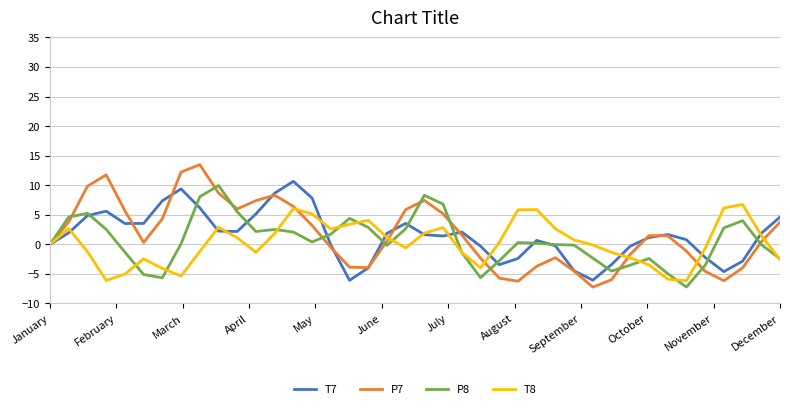

What is the highest value of the P8 series?

10.0